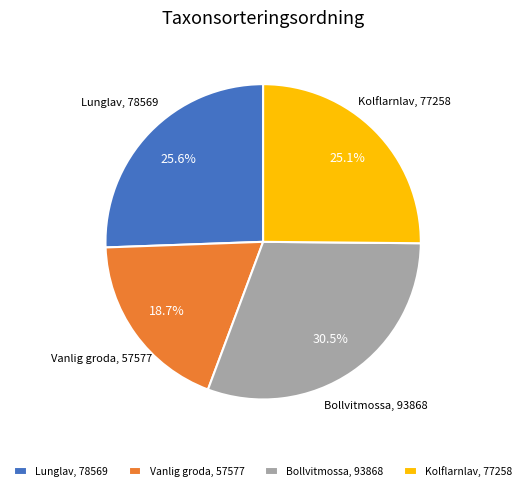

What is the ratio of the value at Kolflarnlav, 77258 to the value at Vanlig groda, 57577?

1.3